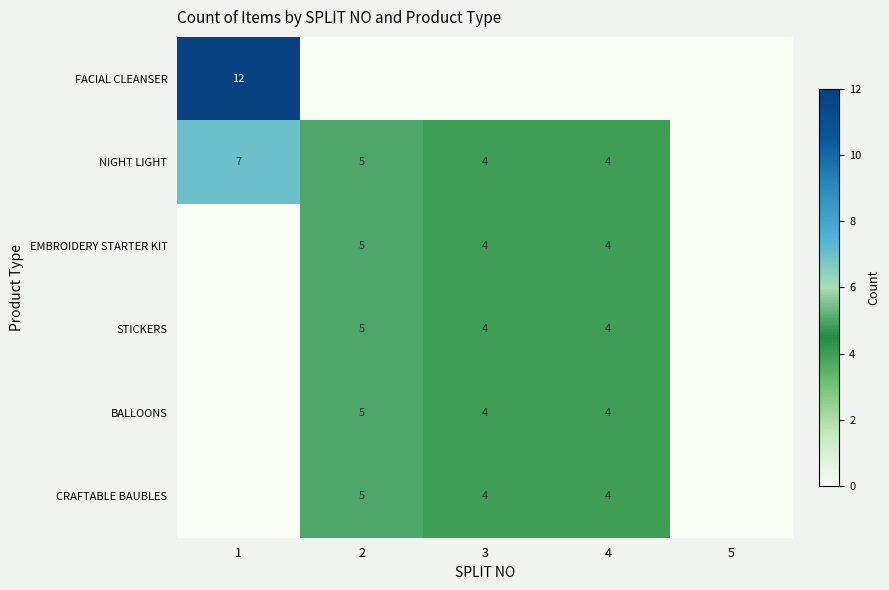

True or false: EMBROIDERY STARTER KIT has a value of 4 at 4.

True